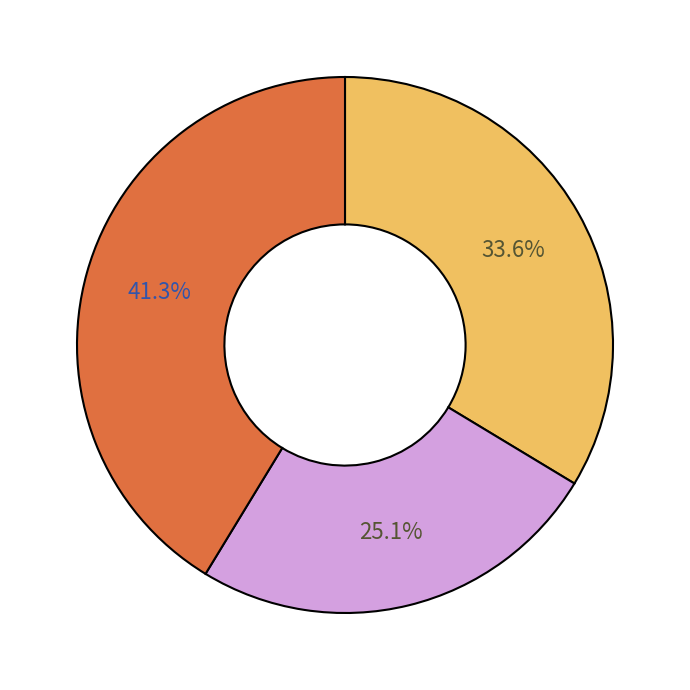

Does any single category account for the majority?

No